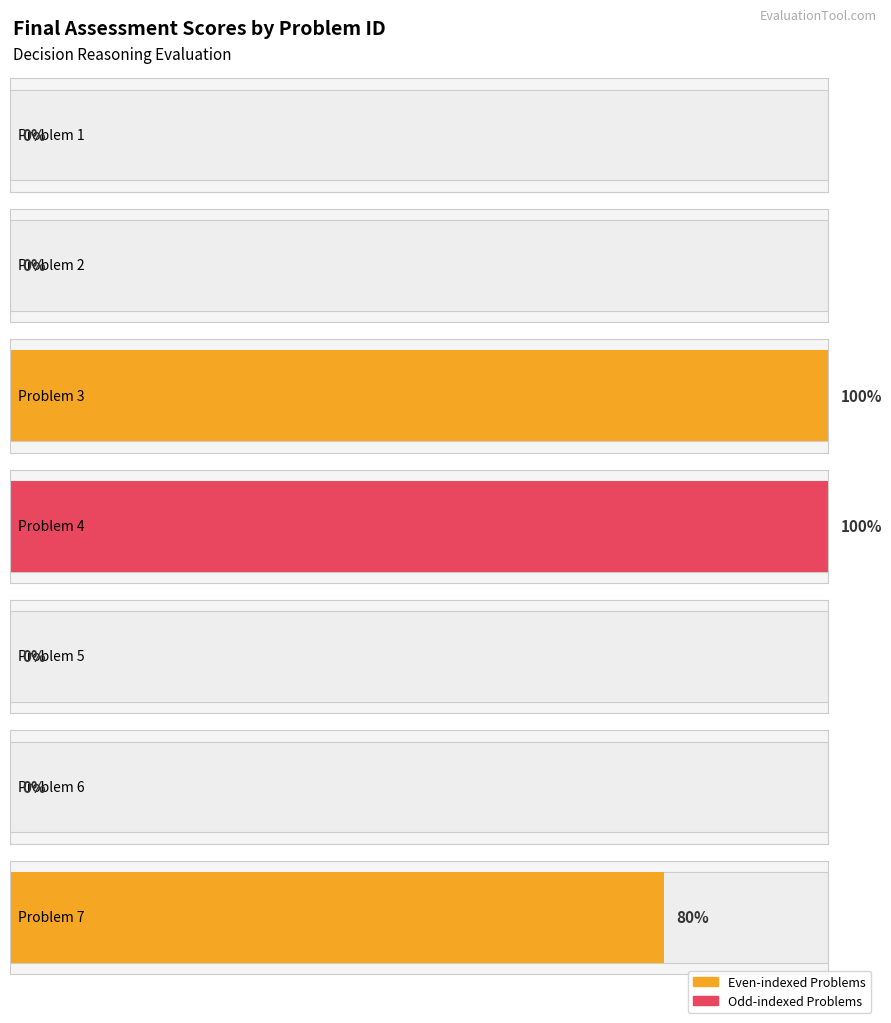

How many categories are shown in the chart?

7